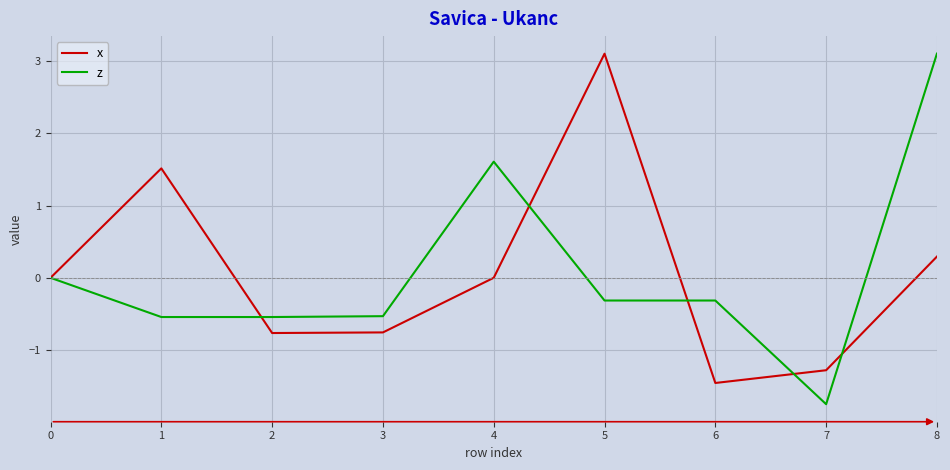

At which label does x reach its minimum?

6